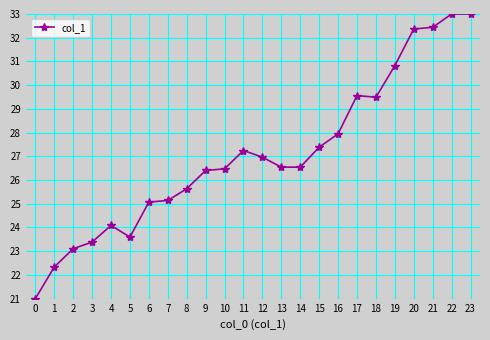

What is the value of the 12th point from the left?

27.2